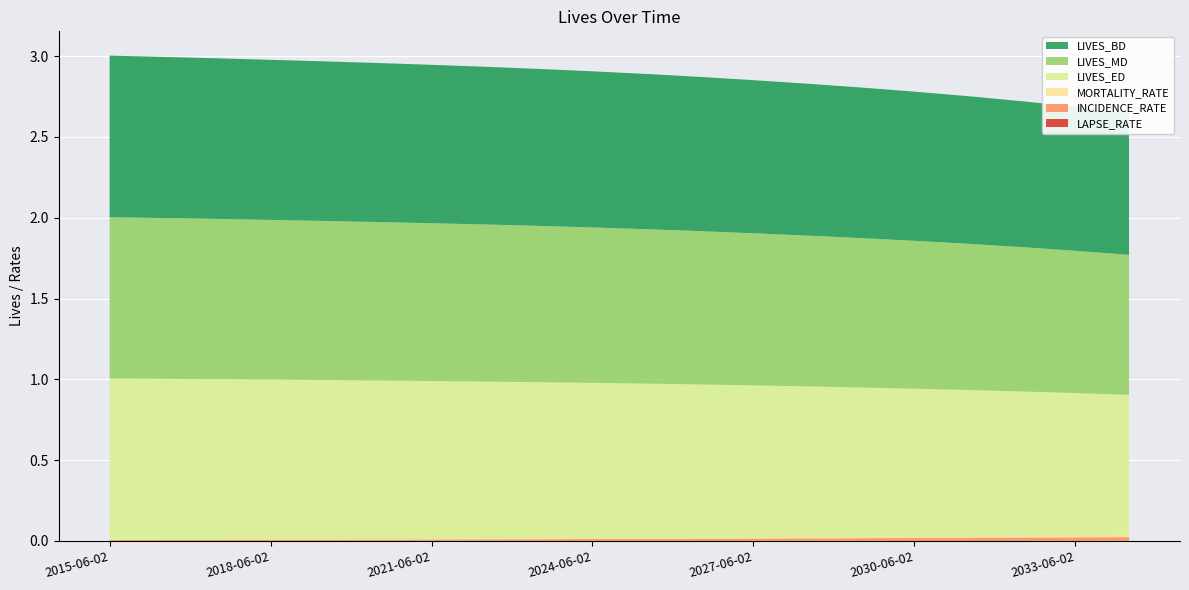

Reading left to right, what are all the values shown in this chart?

LIVES_ED: 2015-06-02=1.0	2016-06-02=1.0	2017-06-02=1.0	2018-06-02=1.0	2019-06-02=1.0	2020-06-02=1.0	2021-06-02=1.0	2022-06-02=1.0	2023-06-02=1.0	2024-06-02=1.0	2025-06-02=1.0	2026-06-02=0.9	2027-06-02=0.9	2028-06-02=0.9	2029-06-02=0.9	2030-06-02=0.9	2031-06-02=0.9	2032-06-02=0.9	2033-06-02=0.9	2034-06-02=0.9
LIVES_MD: 2015-06-02=1.0	2016-06-02=1.0	2017-06-02=1.0	2018-06-02=1.0	2019-06-02=1.0	2020-06-02=1.0	2021-06-02=1.0	2022-06-02=1.0	2023-06-02=1.0	2024-06-02=1.0	2025-06-02=1.0	2026-06-02=0.9	2027-06-02=0.9	2028-06-02=0.9	2029-06-02=0.9	2030-06-02=0.9	2031-06-02=0.9	2032-06-02=0.9	2033-06-02=0.9	2034-06-02=0.9
LIVES_BD: 2015-06-02=1.0	2016-06-02=1.0	2017-06-02=1.0	2018-06-02=1.0	2019-06-02=1.0	2020-06-02=1.0	2021-06-02=1.0	2022-06-02=1.0	2023-06-02=1.0	2024-06-02=1.0	2025-06-02=1.0	2026-06-02=1.0	2027-06-02=0.9	2028-06-02=0.9	2029-06-02=0.9	2030-06-02=0.9	2031-06-02=0.9	2032-06-02=0.9	2033-06-02=0.9	2034-06-02=0.9
MORTALITY_RATE: 2015-06-02=0.0	2016-06-02=0.0	2017-06-02=0.0	2018-06-02=0.0	2019-06-02=0.0	2020-06-02=0.0	2021-06-02=0.0	2022-06-02=0.0	2023-06-02=0.0	2024-06-02=0.0	2025-06-02=0.0	2026-06-02=0.0	2027-06-02=0.0	2028-06-02=0.0	2029-06-02=0.0	2030-06-02=0.0	2031-06-02=0.0	2032-06-02=0.0	2033-06-02=0.0	2034-06-02=0.0
LAPSE_RATE: 2015-06-02=0.0	2016-06-02=0.0	2017-06-02=0.0	2018-06-02=0.0	2019-06-02=0.0	2020-06-02=0.0	2021-06-02=0.0	2022-06-02=0.0	2023-06-02=0.0	2024-06-02=0.0	2025-06-02=0.0	2026-06-02=0.0	2027-06-02=0.0	2028-06-02=0.0	2029-06-02=0.0	2030-06-02=0.0	2031-06-02=0.0	2032-06-02=0.0	2033-06-02=0.0	2034-06-02=0.0
INCIDENCE_RATE: 2015-06-02=0.0	2016-06-02=0.0	2017-06-02=0.0	2018-06-02=0.0	2019-06-02=0.0	2020-06-02=0.0	2021-06-02=0.0	2022-06-02=0.0	2023-06-02=0.0	2024-06-02=0.0	2025-06-02=0.0	2026-06-02=0.0	2027-06-02=0.0	2028-06-02=0.0	2029-06-02=0.0	2030-06-02=0.0	2031-06-02=0.0	2032-06-02=0.0	2033-06-02=0.0	2034-06-02=0.0